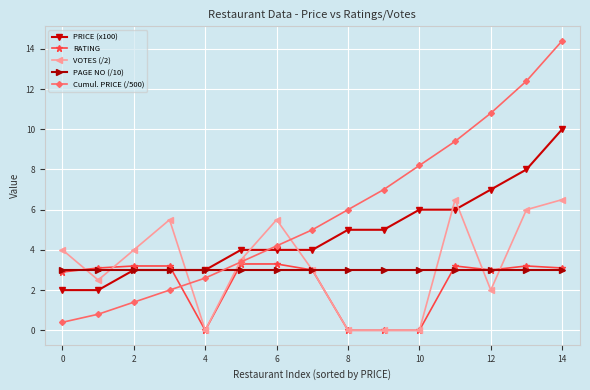

What are all the series names shown in the legend?

PRICE (x100), RATING, VOTES (/2), PAGE NO (/10), Cumul. PRICE (/500)